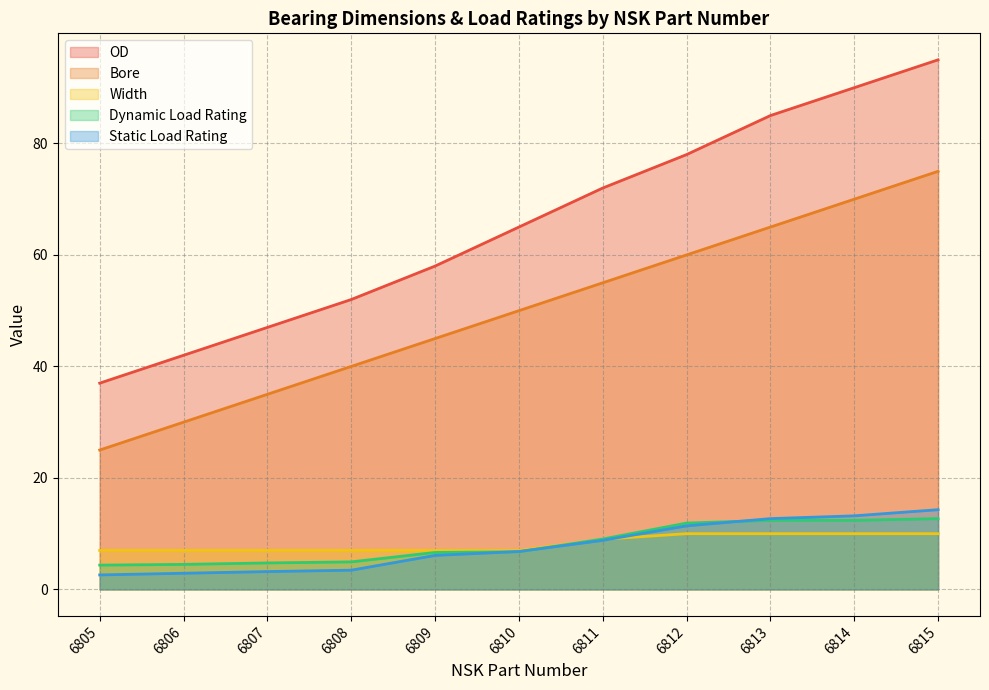

True or false: Static Load Rating has a value of 13.2 at 6814.

True